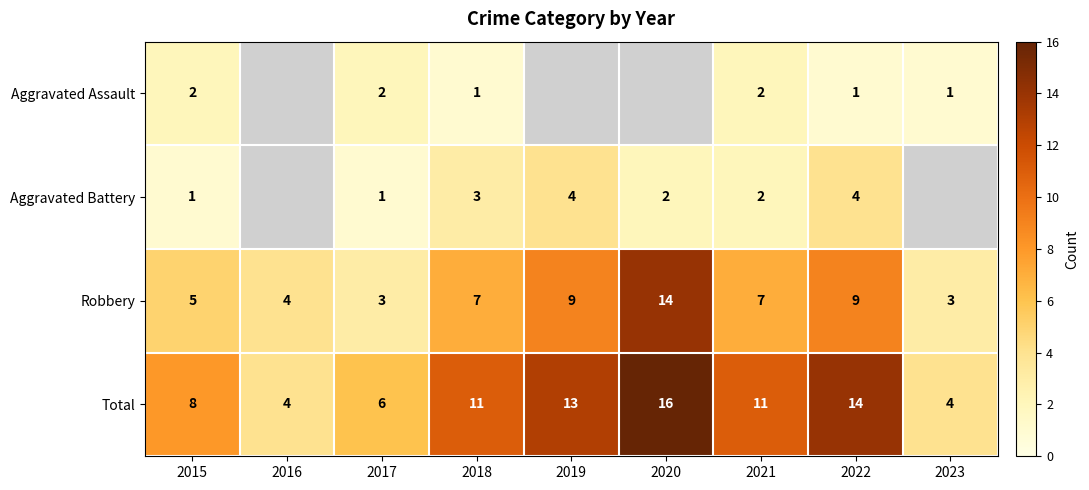

Rank the series at 2015 from highest to lowest value.

Total, Robbery, Aggravated Assault, Aggravated Battery